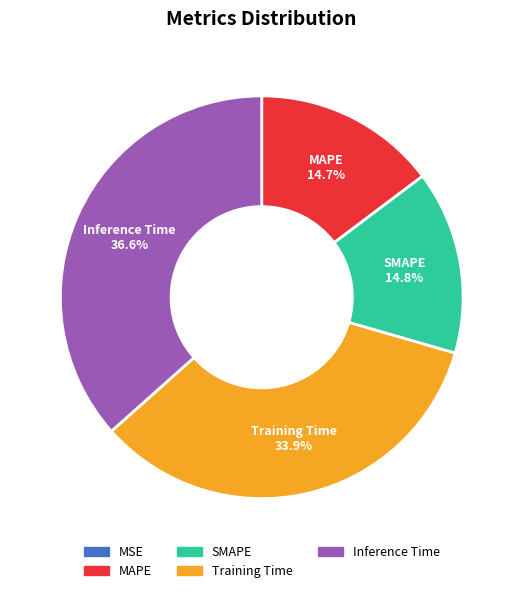

How much of the chart is everything except Training Time?

66.1%